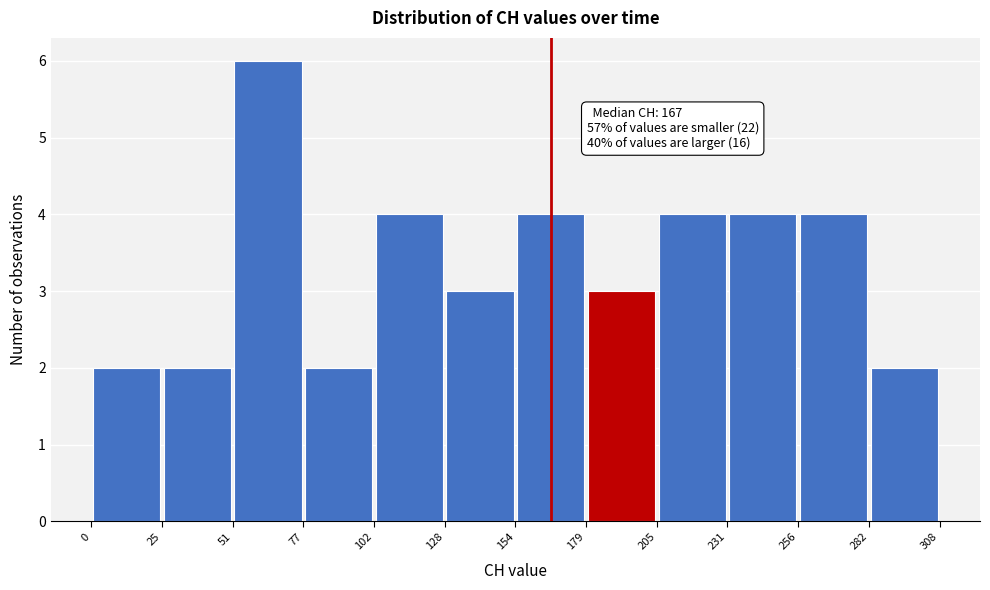

Over which range of the x-axis is the bar tallest?

51 to 77